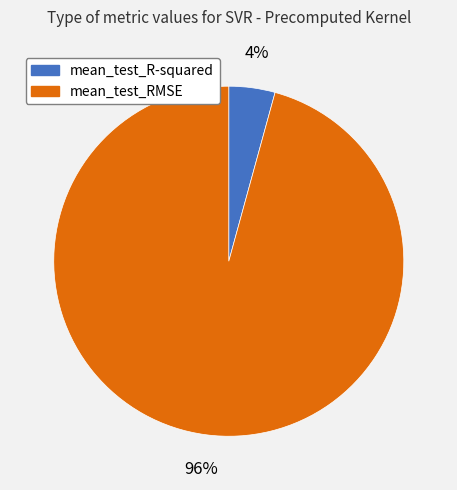

Count the number of slices in the pie.

2